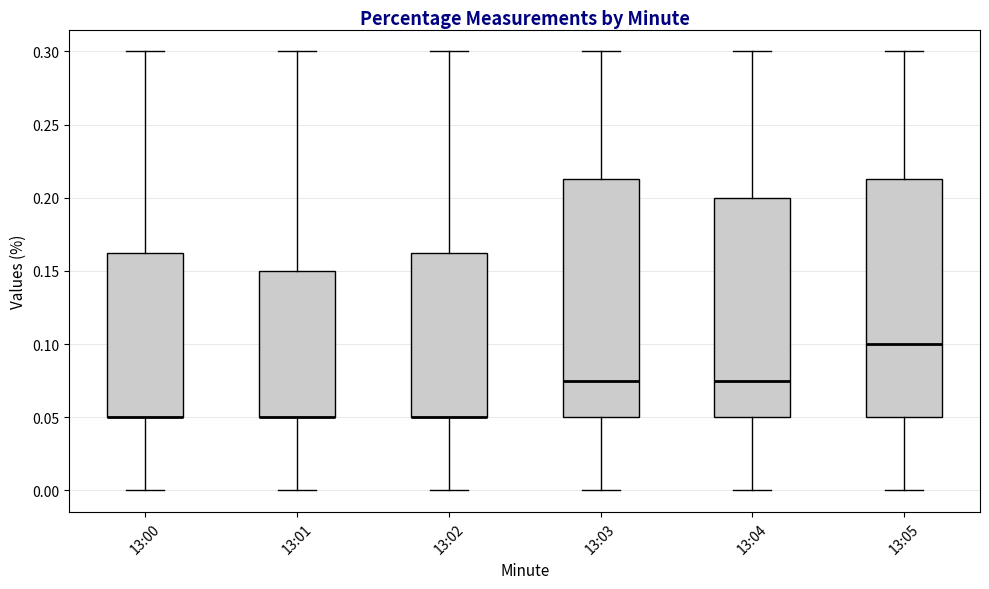

Reading left to right, transcribe this box plot: for each box, give where its median line is, the range the box spans, and where its two whiskers end, as read against the y-axis. The values are not printed on the chart, so give them approximately, as read against the axis.

13:00: median 0.050 (drawn on the box's lower edge), box 0.050 to 0.165, whiskers 0.000 to 0.300
13:01: median 0.050 (drawn on the box's lower edge), box 0.050 to 0.150, whiskers 0.000 to 0.300
13:02: median 0.050 (drawn on the box's lower edge), box 0.050 to 0.165, whiskers 0.000 to 0.300
13:03: median 0.075, box 0.050 to 0.215, whiskers 0.000 to 0.300
13:04: median 0.075, box 0.050 to 0.200, whiskers 0.000 to 0.300
13:05: median 0.100, box 0.050 to 0.215, whiskers 0.000 to 0.300